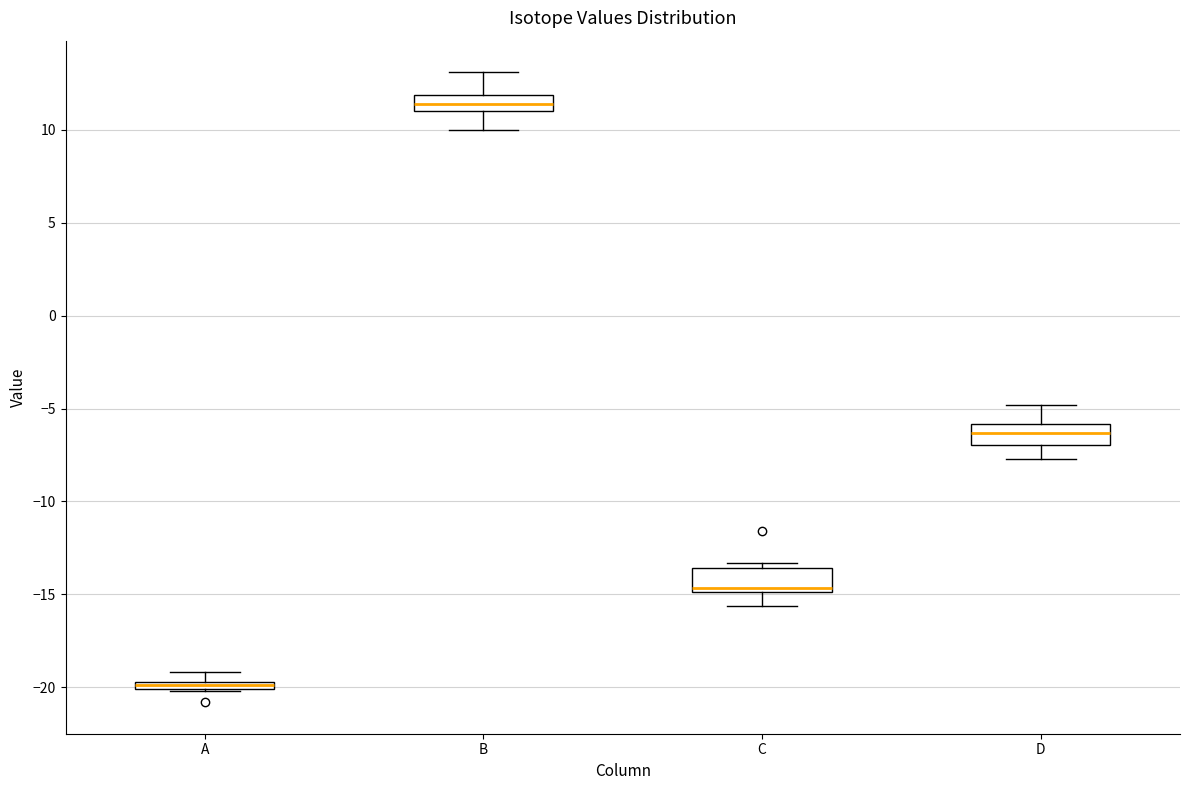

Where is the upper edge of the box for B on the y-axis? The values are not printed on the chart, so give them approximately, as read against the axis.

12.0